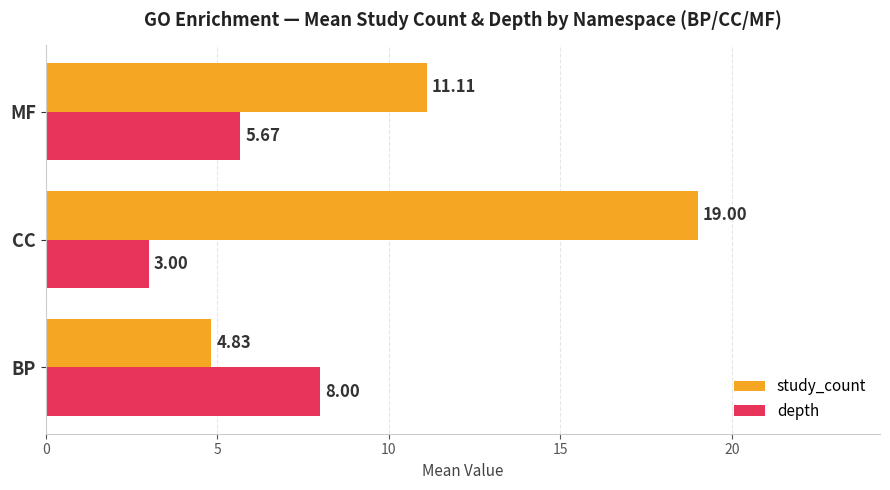

Is the value of study_count at MF greater than the value of depth at CC?

Yes